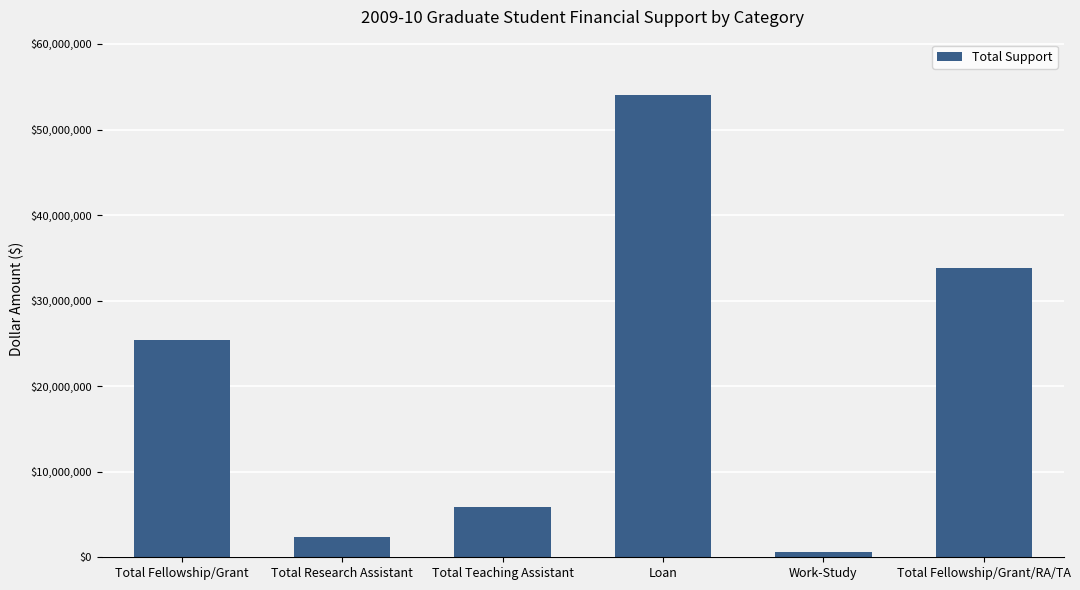

Rank the categories by value from lowest to highest.

Work-Study, Total Research Assistant, Total Teaching Assistant, Total Fellowship/Grant, Total Fellowship/Grant/RA/TA, Loan